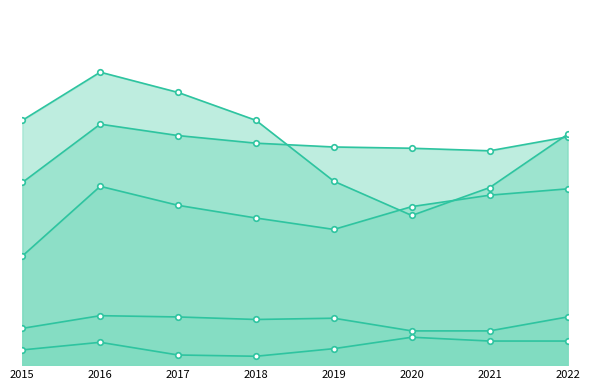

How many data points does each series have?

8